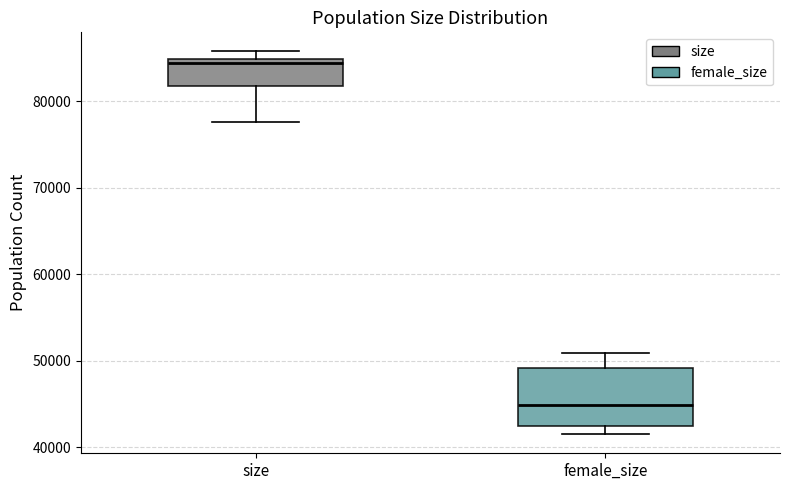

Which box has the highest median line?

size